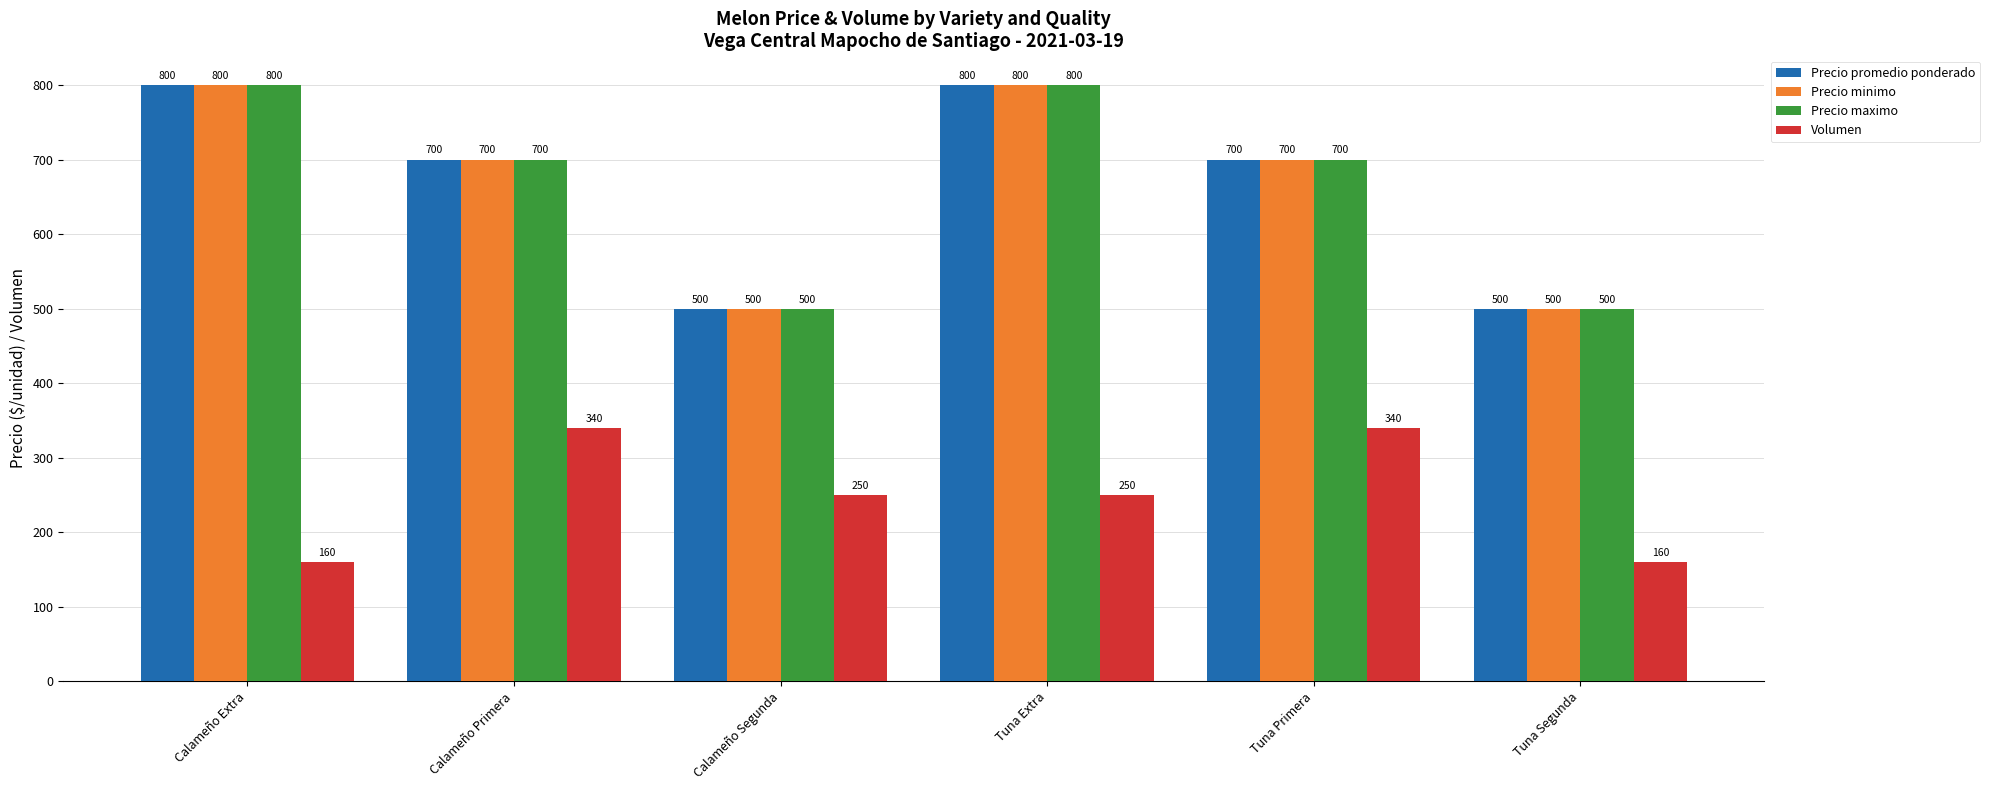

How many values in the Volumen series are below 250?

2